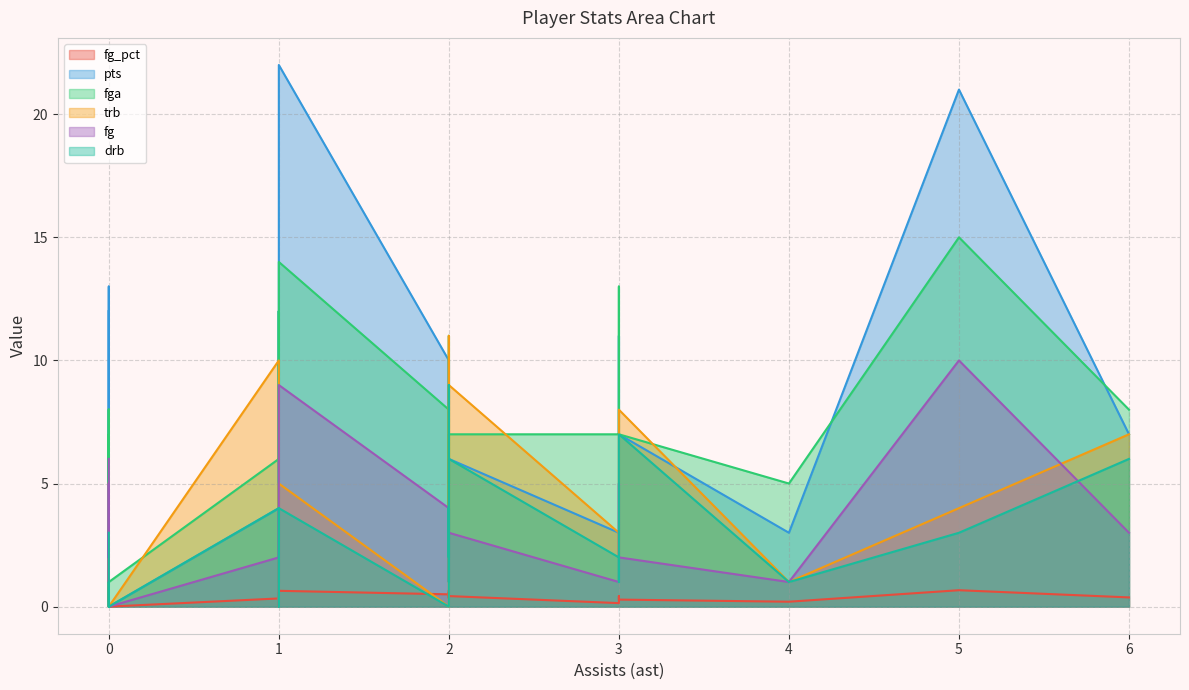

What is the average value of the fg series?

3.3